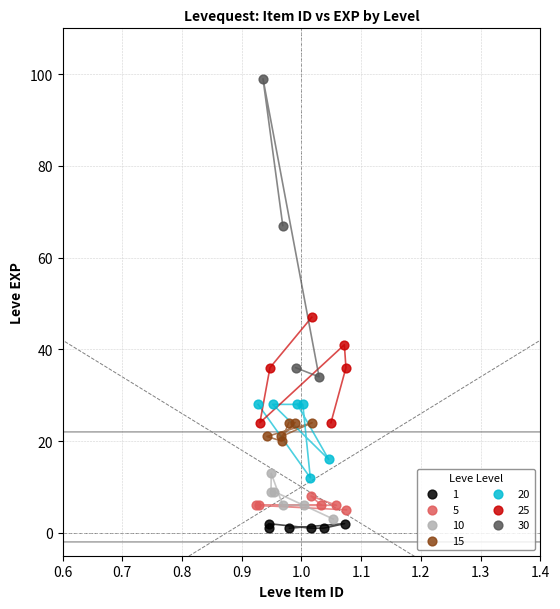

Which series reaches the minimum Y coordinate?

1